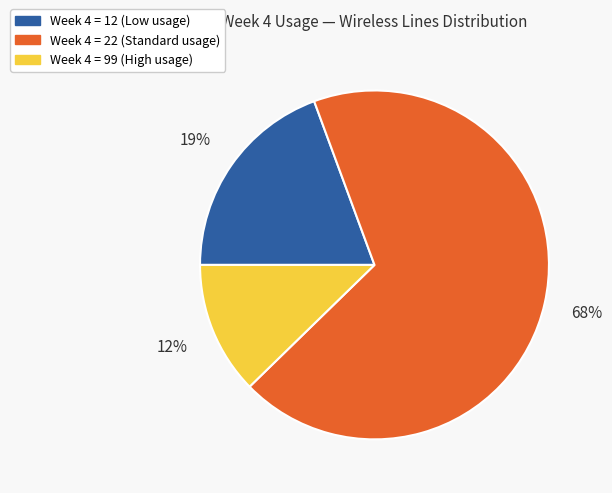

To the nearest percent, what is the average slice percentage?

33%